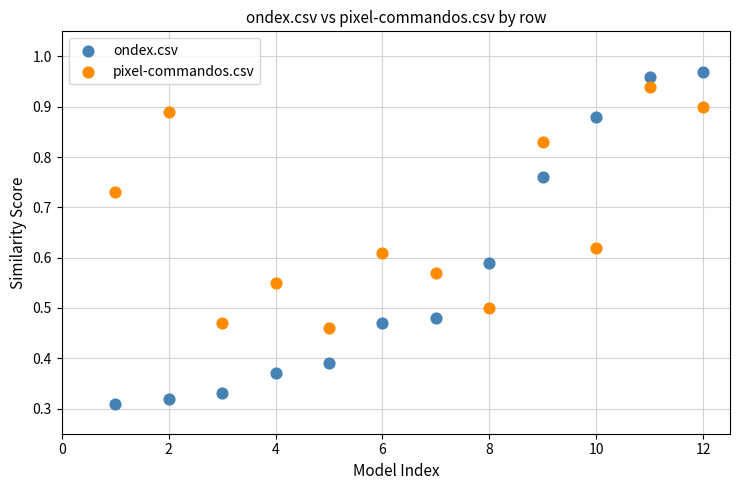

What is the X range (max minus min) for the scatter plot?

11.0